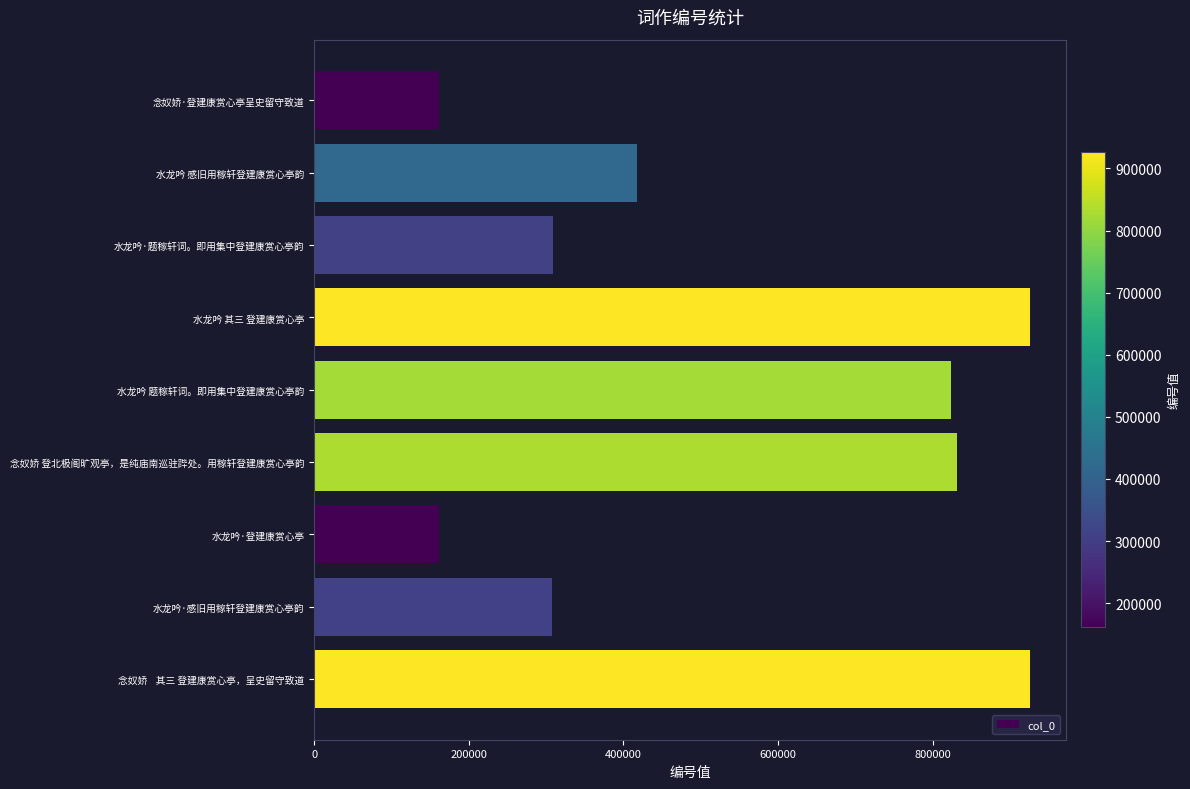

Which has a higher value, 念奴娇 登北极阁旷观亭，是纯庙南巡驻跸处。用稼轩登建康赏心亭韵 or 念奴娇    其三 登建康赏心亭，呈史留守致道?

念奴娇    其三 登建康赏心亭，呈史留守致道